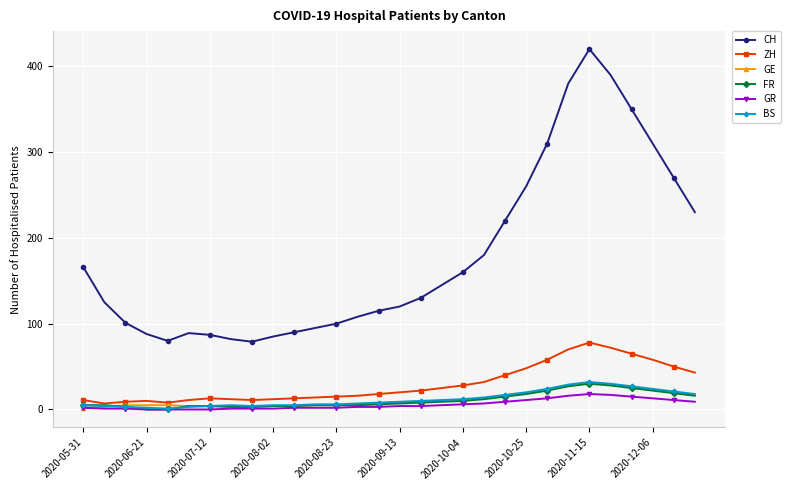

True or false: GR has more than 0 interior local peaks.

True